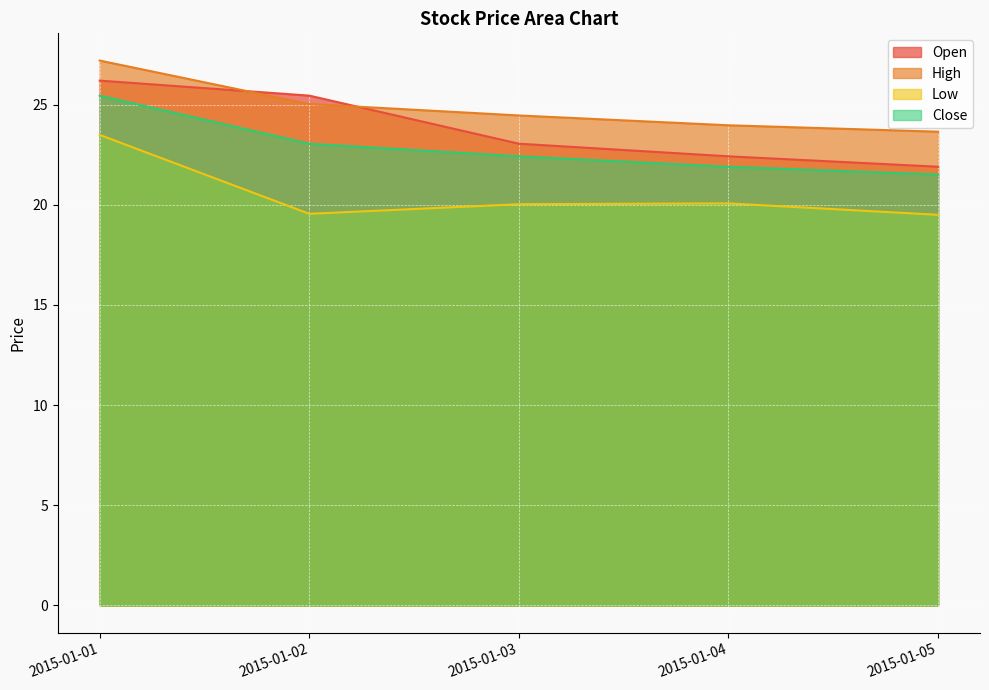

The value of High at 2015-01-02 is 25.0. True or false?

True